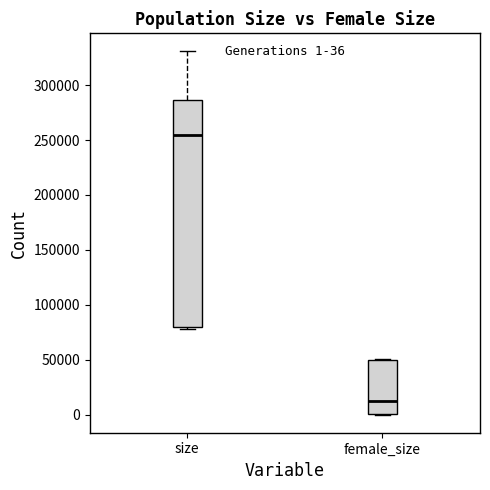

Which box's median line is the lowest?

female_size